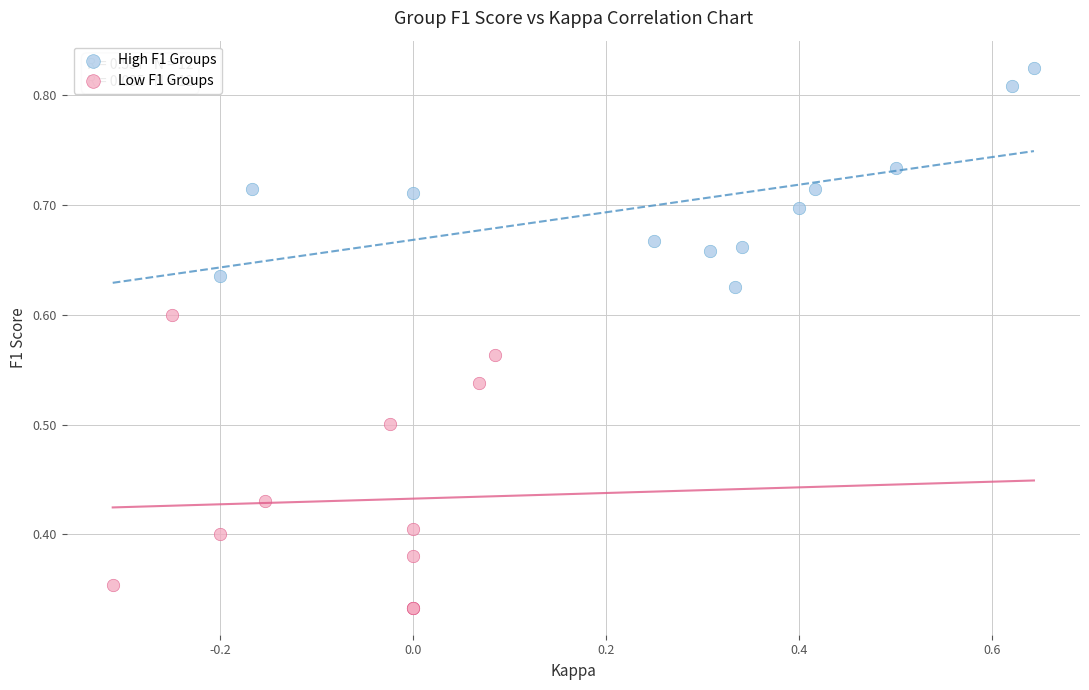

Which series has the widest spread of Y values?

Low F1 Groups